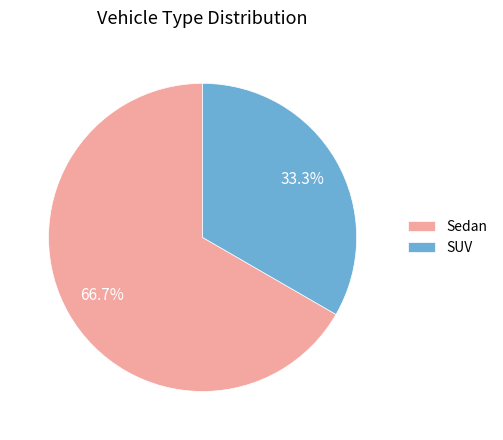

Does Sedan represent more than half of the total?

Yes